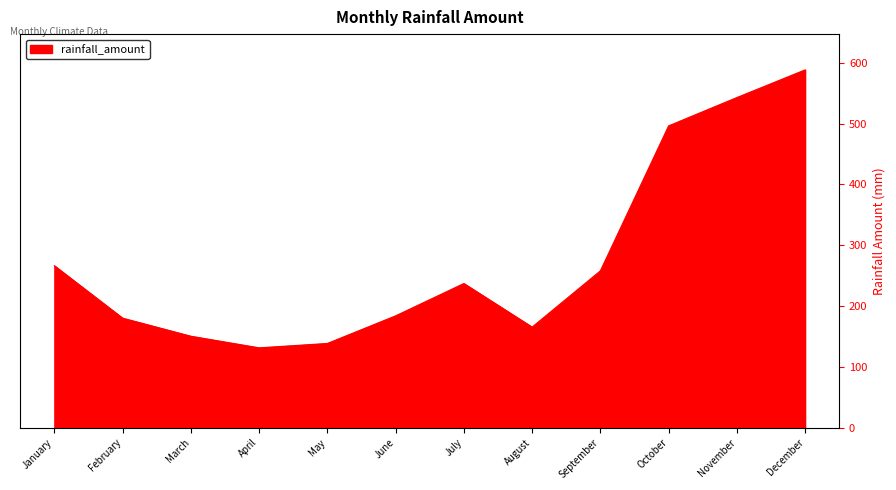

Approximately how many times larger is the value at March compared to October?

0.3